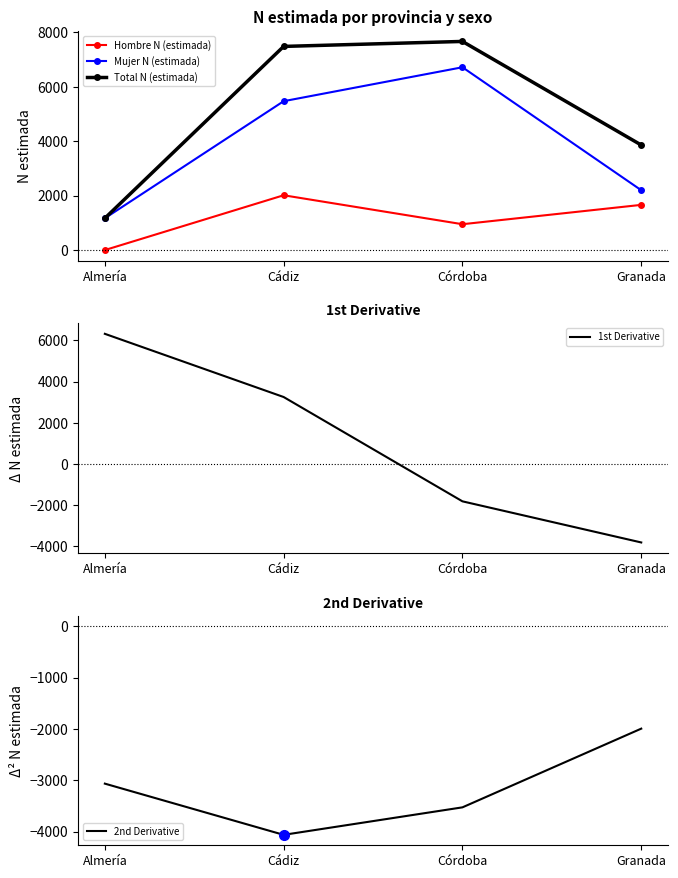

The value of Total N (estimada) at Córdoba is 2889.0. True or false?

False